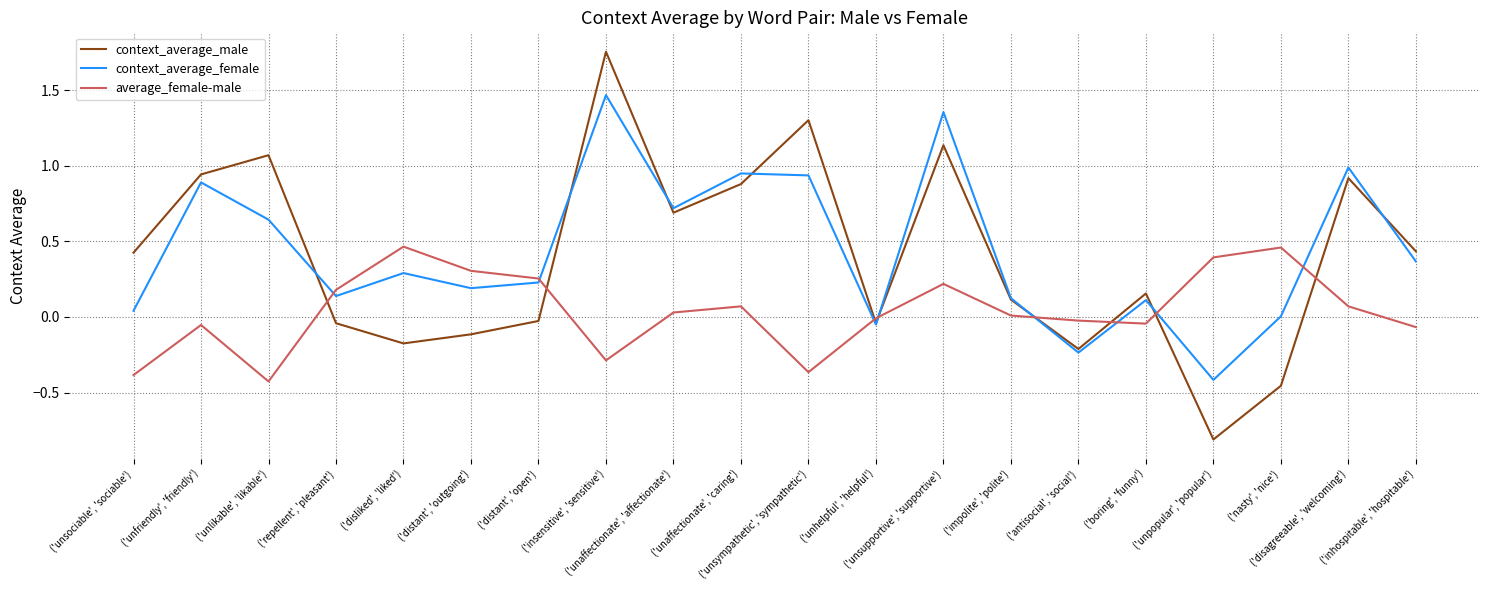

Which series has the widest spread of values?

context_average_male